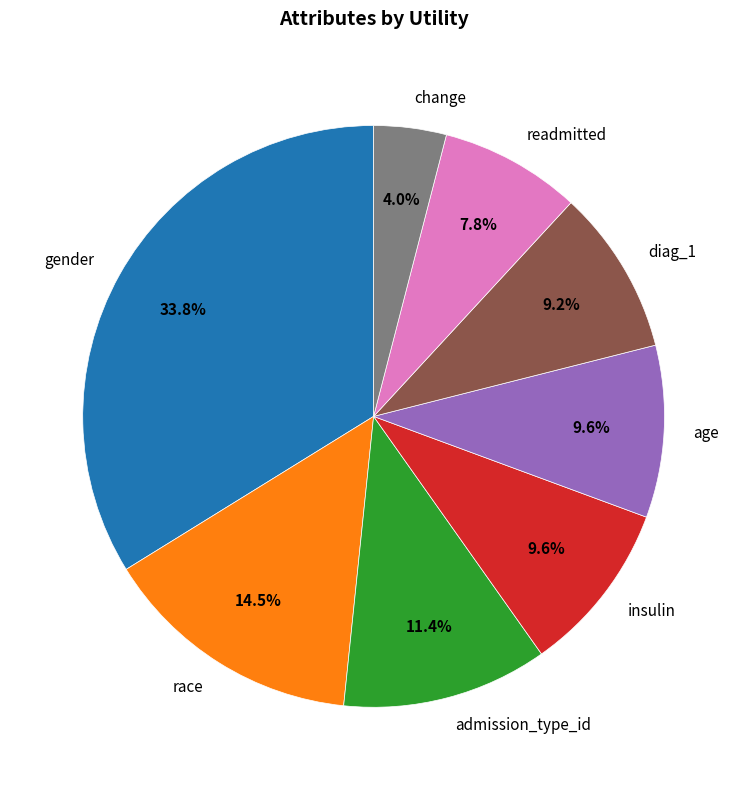

Is there any slice that represents more than half of the pie?

No